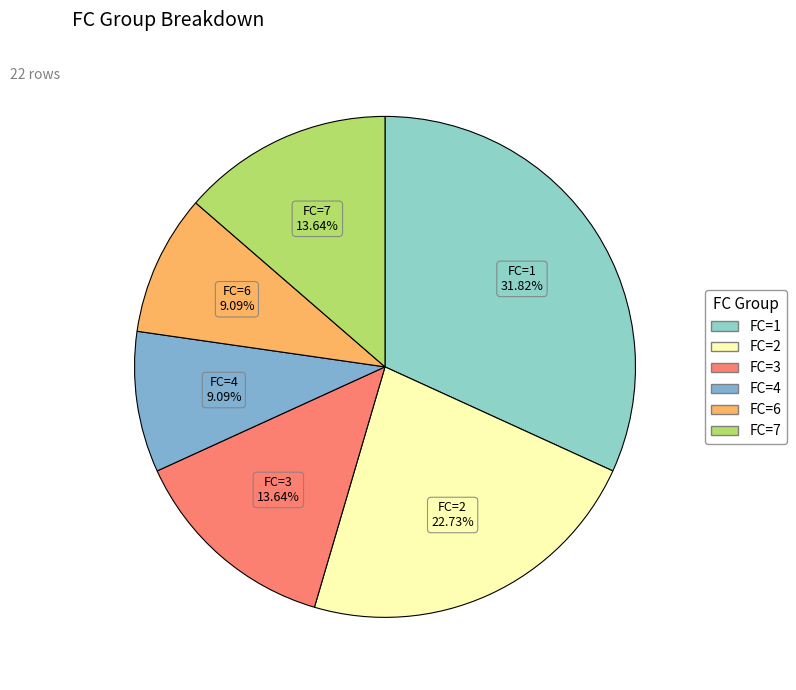

How many slices are in this pie chart?

6